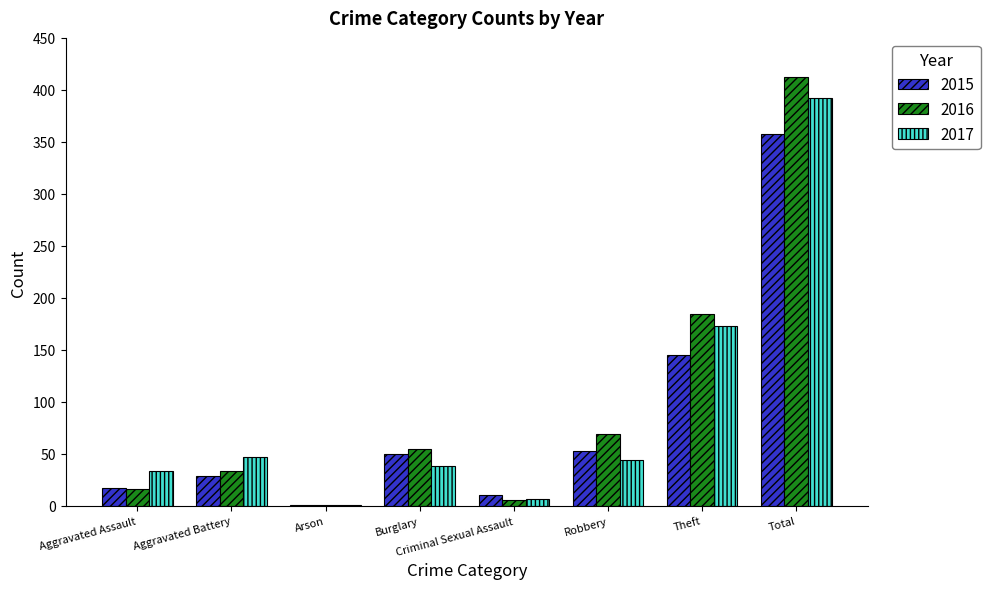

What is the average value of the 2016 series?

97